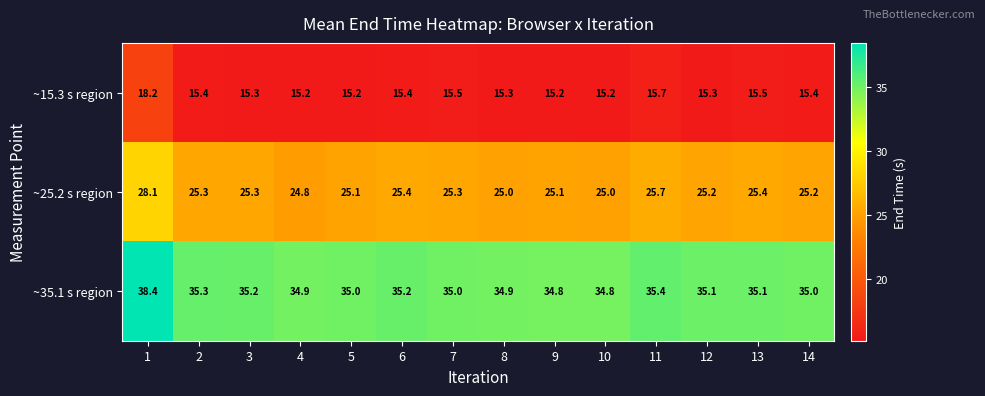

What is the lowest value of the ~25.2 s region series?

24.8